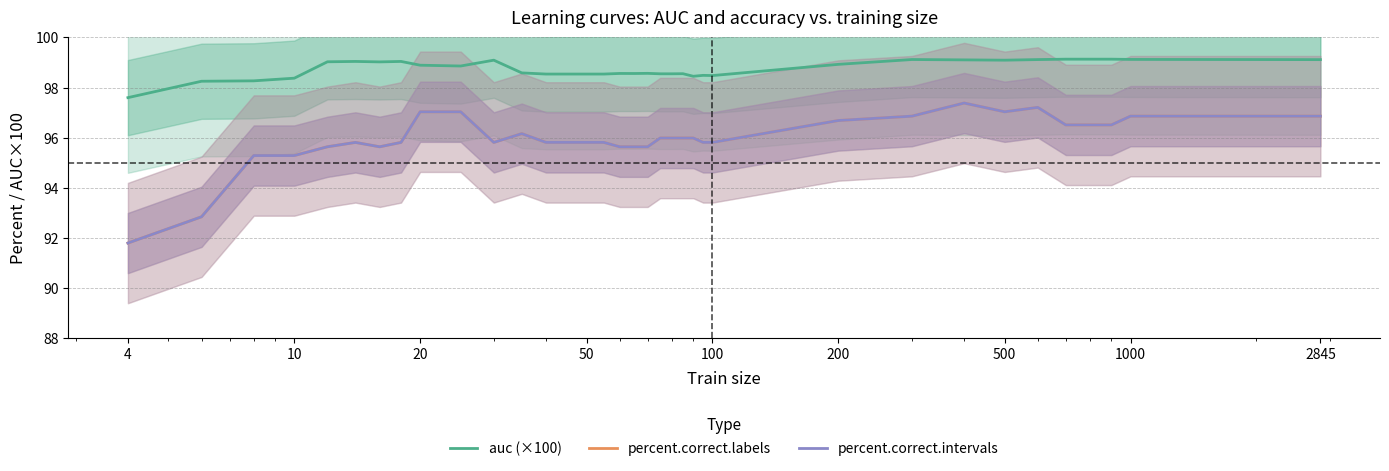

Is this an area chart (filled region under the line)?

No